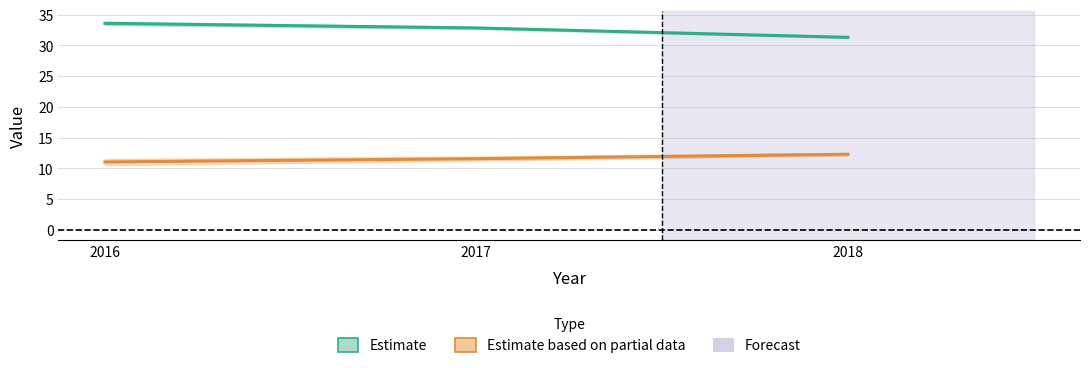

At which category is the sum across all series the highest?

2016